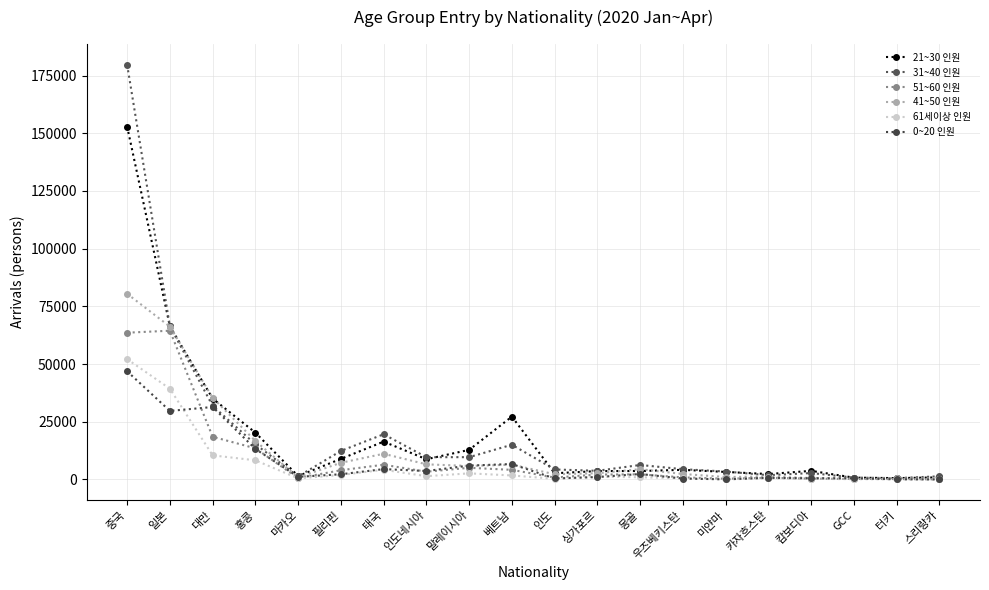

True or false: 31~40 인원 has more than 2 interior local peaks.

True